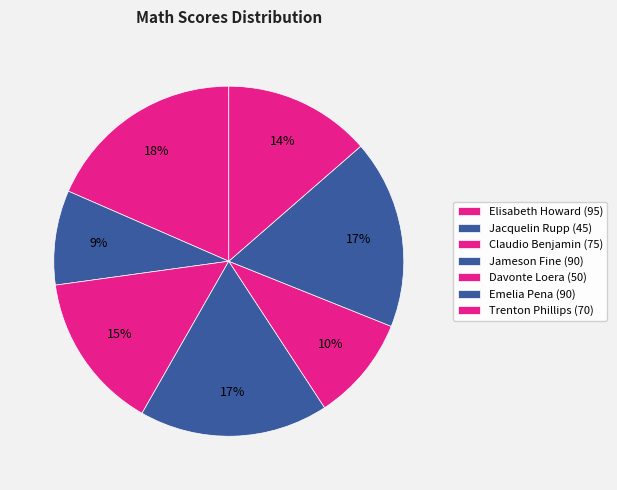

To the nearest percent, what percentage of the pie is Elisabeth Howard?

18%